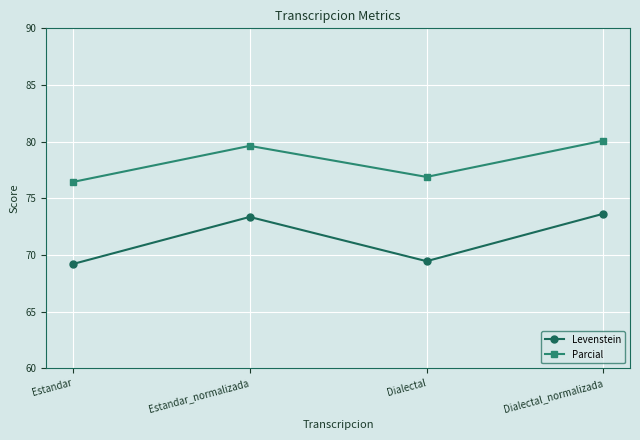

In Levenstein, how many points are lower than both neighbors (excluding endpoints)?

1